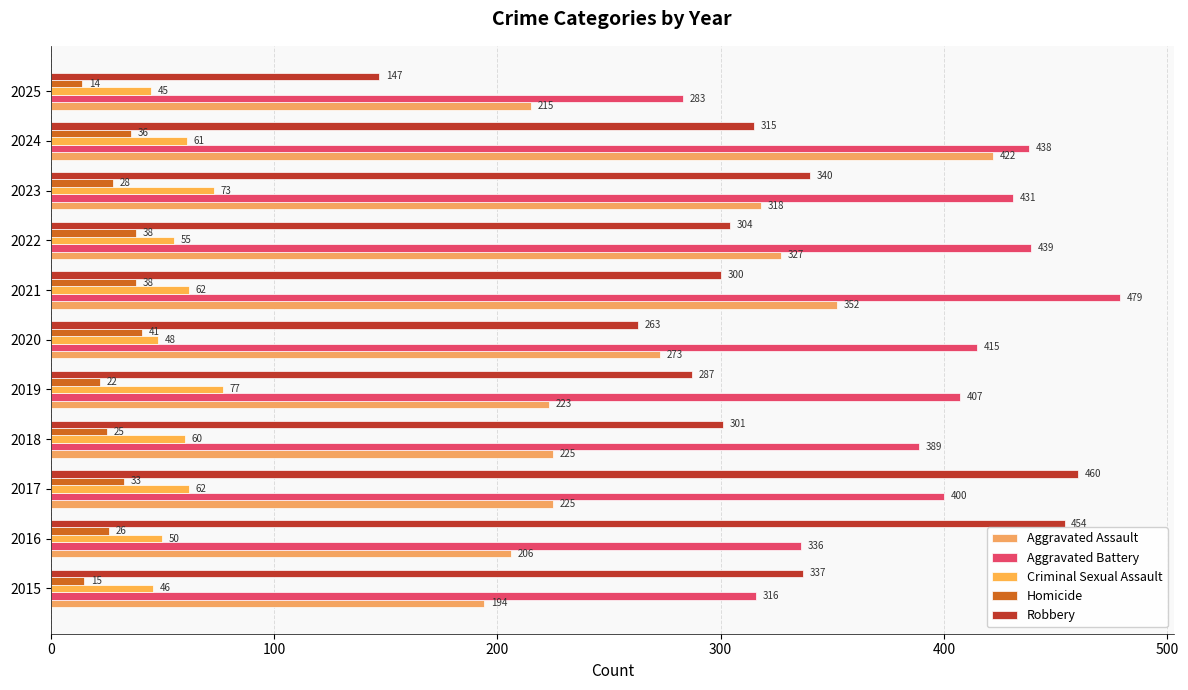

Which label corresponds to the smallest value in the chart?

2025